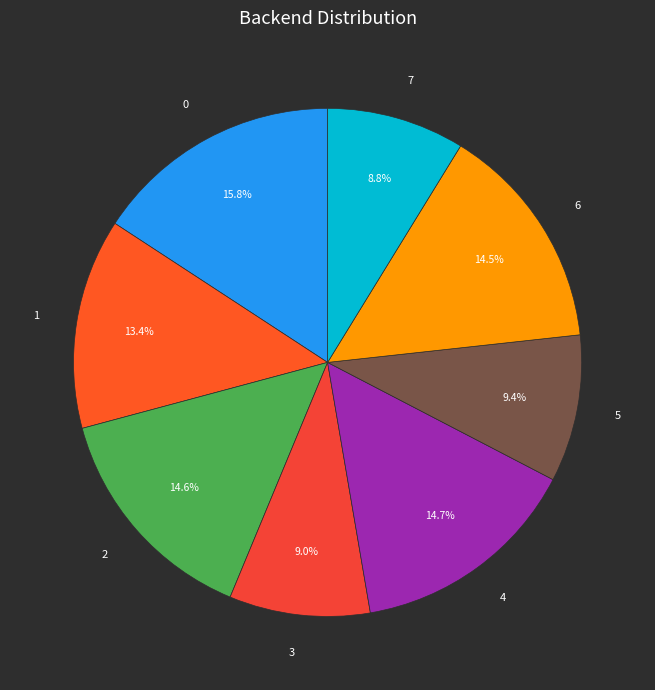

Is 5 the majority of the pie?

No